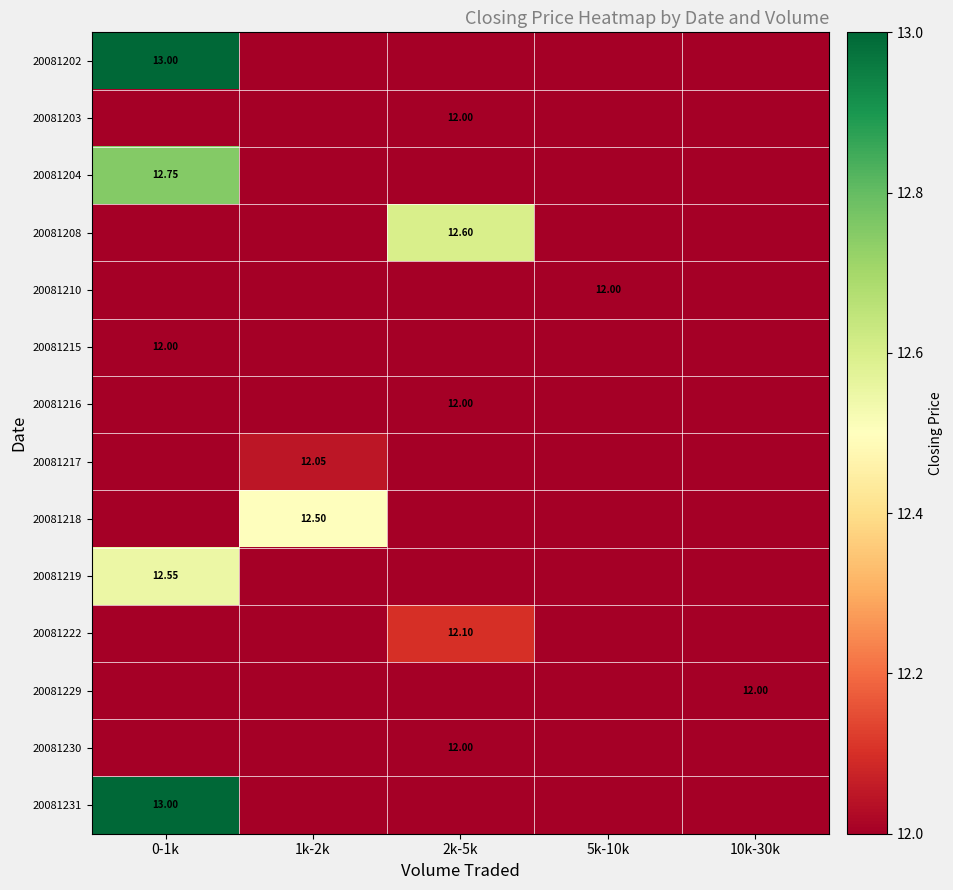

List the labels in order of 20081210 value, largest first.

0-1k, 1k-2k, 2k-5k, 5k-10k, 10k-30k